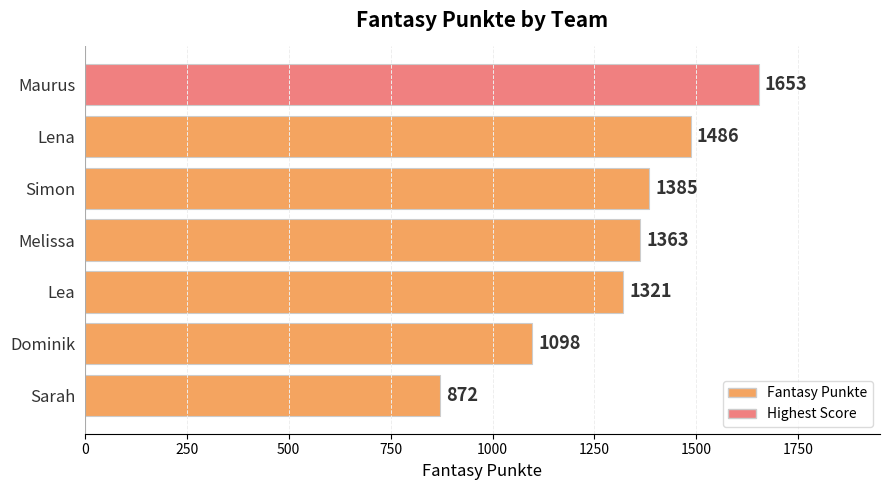

What is the ratio of the value at Melissa to the value at Maurus?

0.8